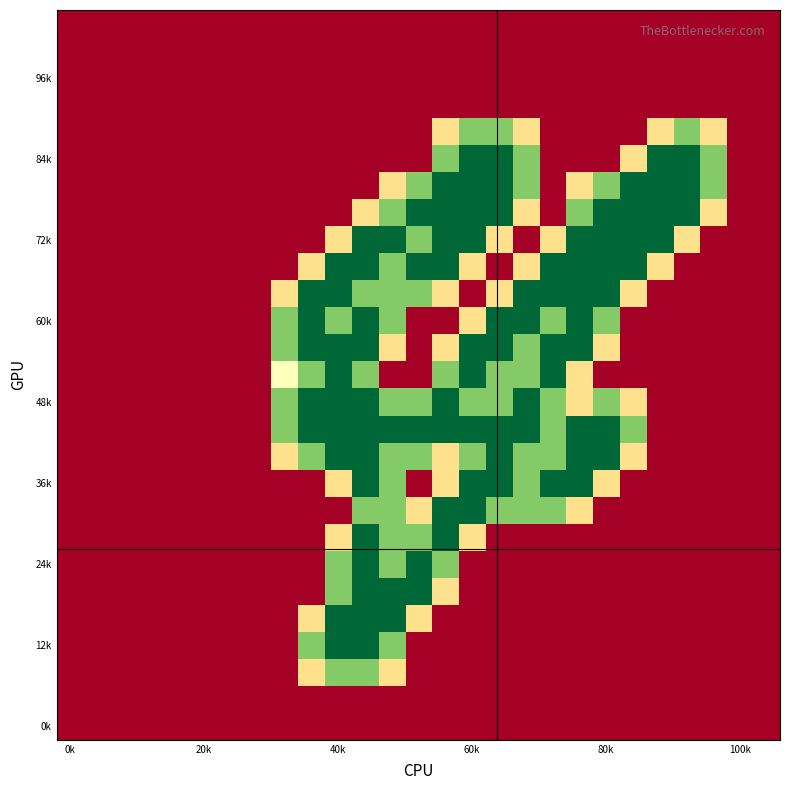

At which category does the chart reach its minimum across all series?

0k